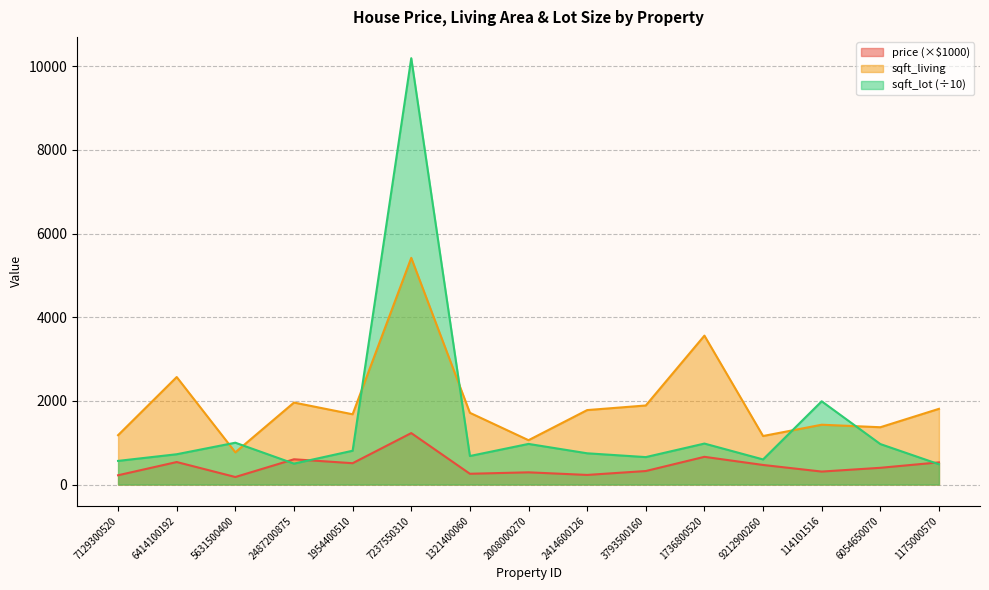

Reading right to left, transcribe all the data shown in this chart.

price: 530.0	400.0	310.0	468.0	662.5	323.0	229.5	291.9	257.5	1230.0	510.0	604.0	180.0	538.0	221.9
sqft_living: 1810.0	1370.0	1430.0	1160.0	3560.0	1890.0	1780.0	1060.0	1715.0	5420.0	1680.0	1960.0	770.0	2570.0	1180.0
sqft_lot: 485.0	968.0	1990.1	600.0	979.6	656.0	747.0	971.1	681.9	10193.0	808.0	500.0	1000.0	724.2	565.0